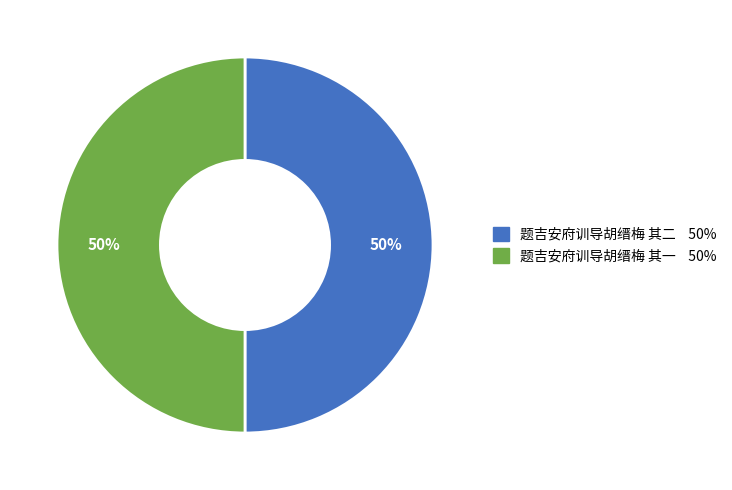

To the nearest percent, what is the average slice percentage?

50%